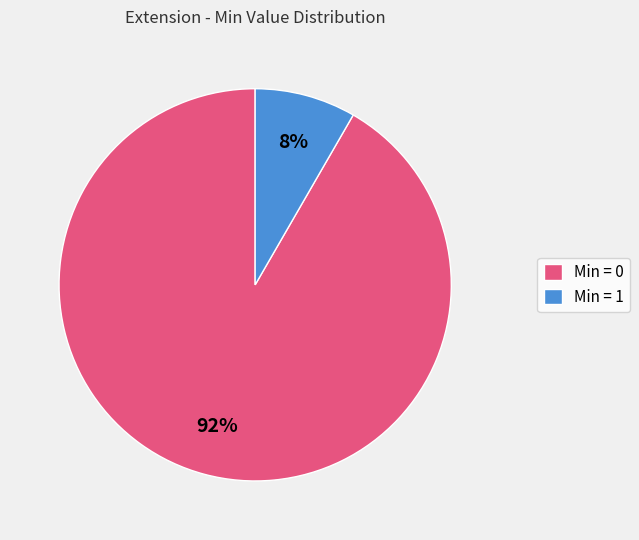

Which category has the biggest portion of the pie?

Min = 0